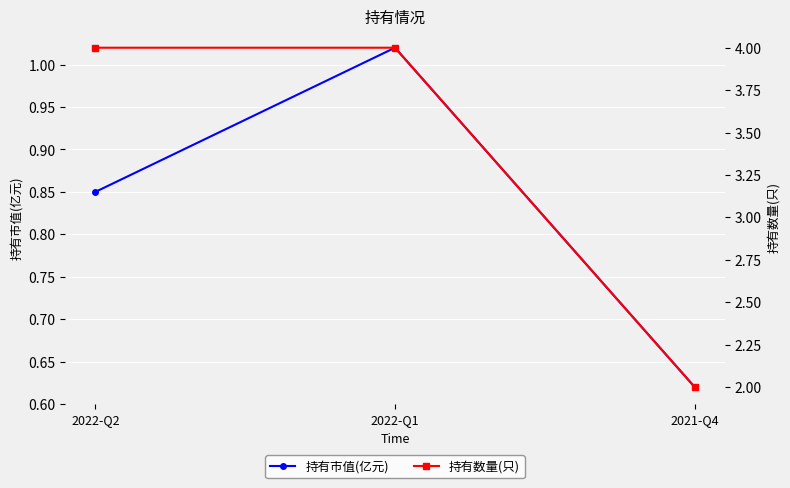

What are all the series names shown in the legend?

持有市值(亿元), 持有数量(只)